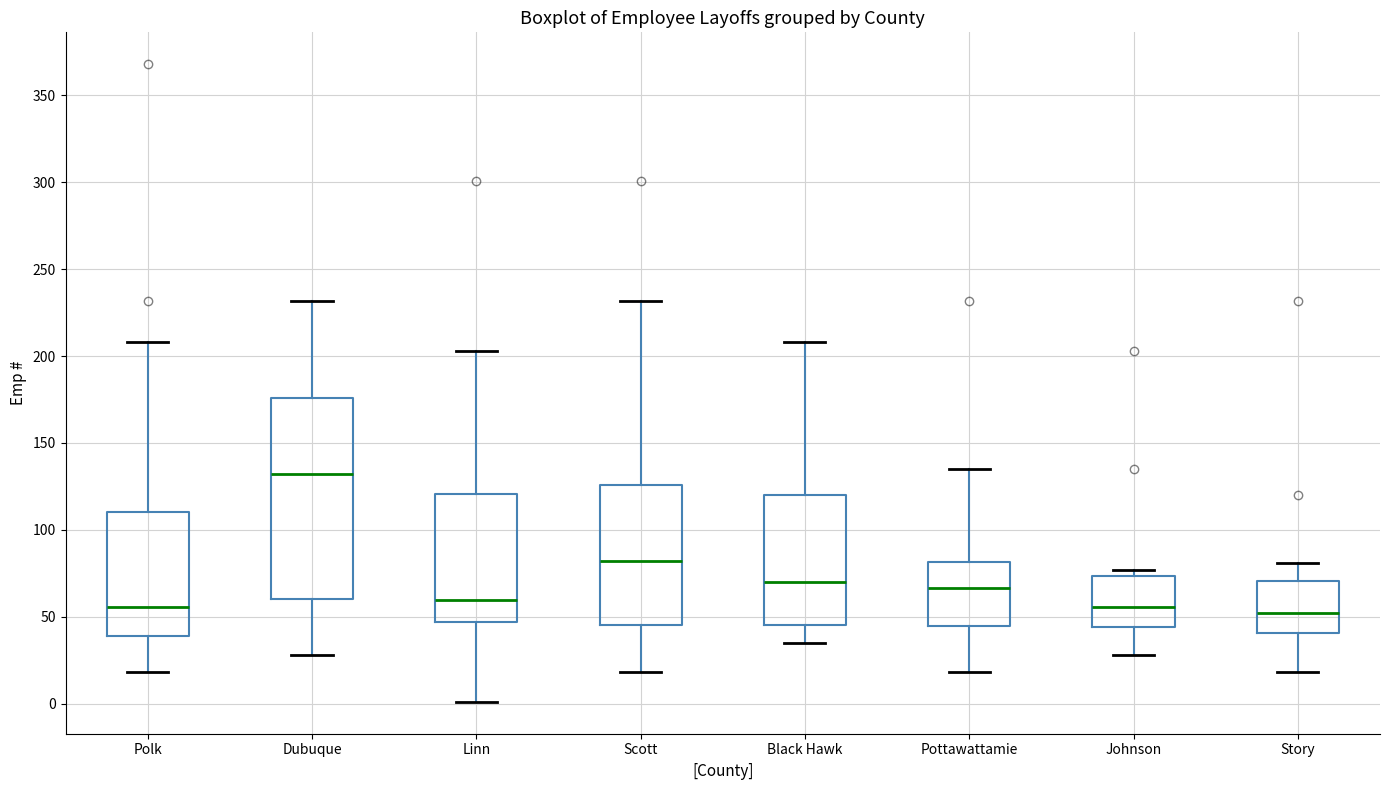

Reading left to right, read every box against the y-axis: the position of its median line, the range the box covers, and the ends of its whiskers. The values are not printed on the chart, so give them approximately, as read against the axis.

Polk: median 55, box 40 to 110, whiskers 20 to 210
Dubuque: median 130, box 60 to 175, whiskers 30 to 230
Linn: median 60, box 45 to 120, whiskers 0 to 205
Scott: median 80, box 45 to 125, whiskers 20 to 230
Black Hawk: median 70, box 45 to 120, whiskers 35 to 210
Pottawattamie: median 65, box 45 to 80, whiskers 20 to 135
Johnson: median 55, box 45 to 75, whiskers 30 to 75 (just above the box's upper edge)
Story: median 50, box 40 to 70, whiskers 20 to 80